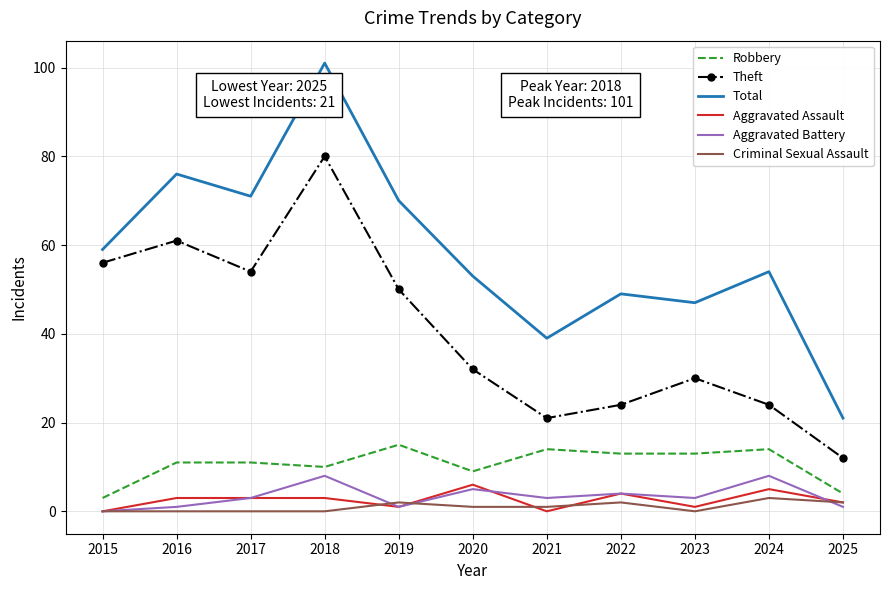

How many interior local peaks does the Total series have?

4